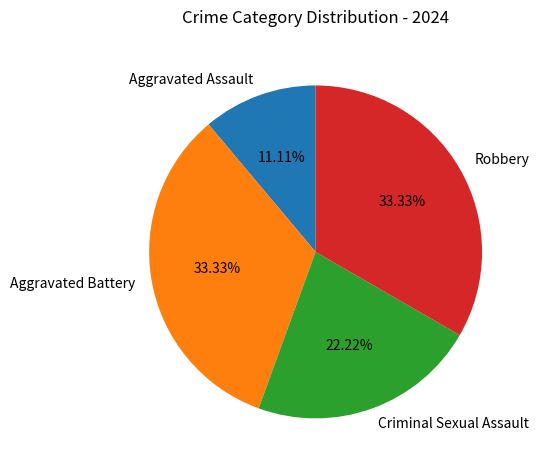

Combined, do Criminal Sexual Assault and Robbery account for over 50%?

Yes